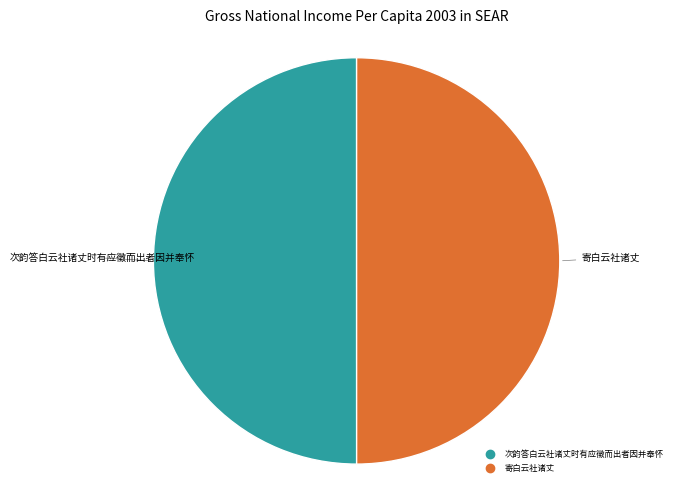

Count the number of slices in the pie.

2